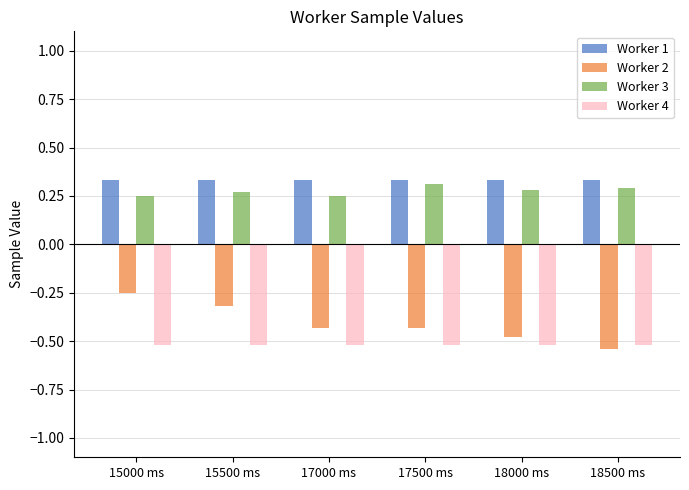

Which series has the largest total across all categories?

Worker 1